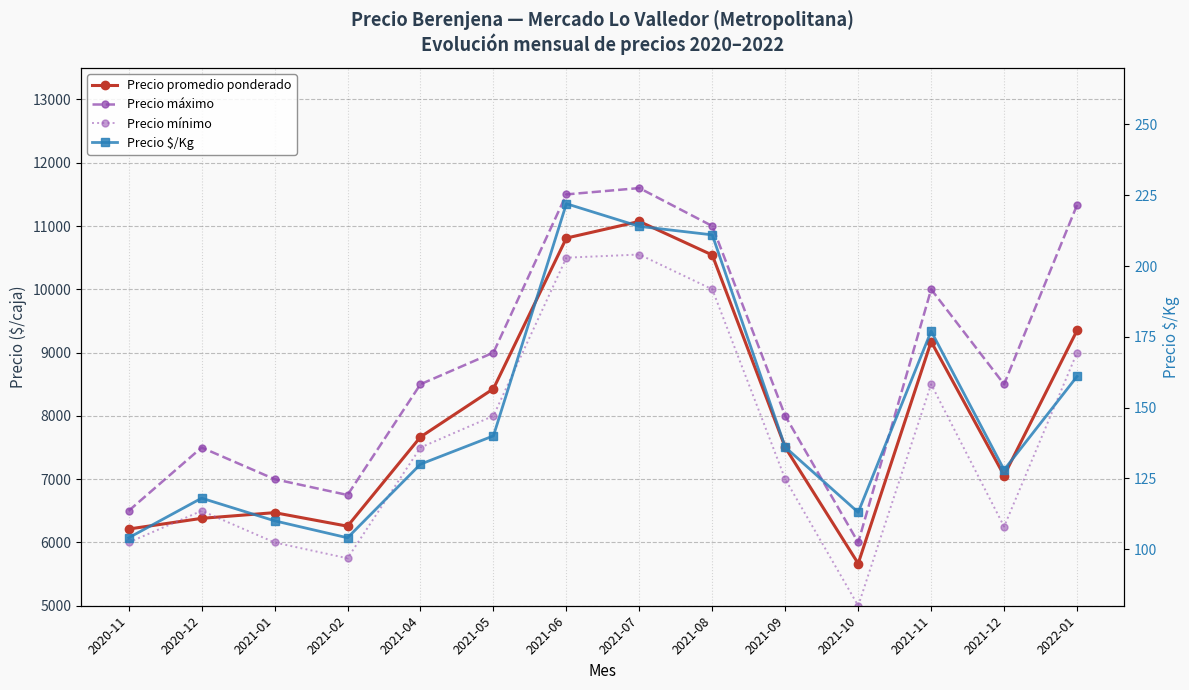

True or false: Precio mínimo and Precio máximo intersect in this chart.

False